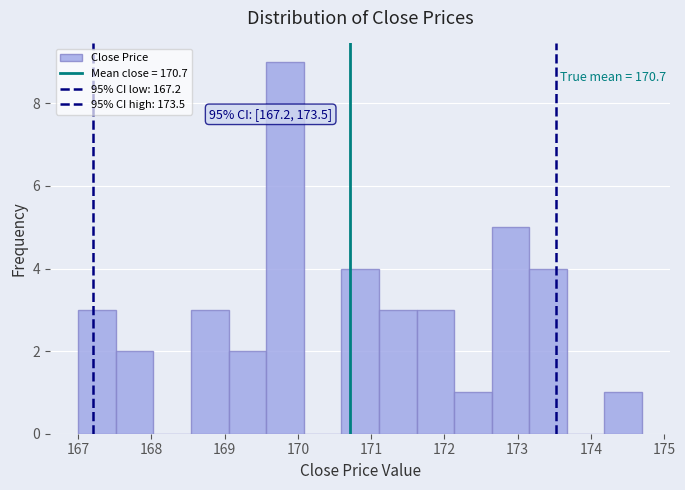

Which range on the x-axis has the tallest bar?

169.6 to 170.1